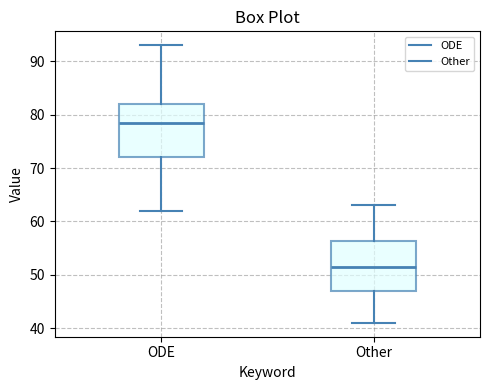

Reading left to right, read every box against the y-axis: the position of its median line, the range the box covers, and the ends of its whiskers. The values are not printed on the chart, so give them approximately, as read against the axis.

ODE: median 79, box 72 to 82, whiskers 62 to 93
Other: median 52, box 47 to 56, whiskers 41 to 63